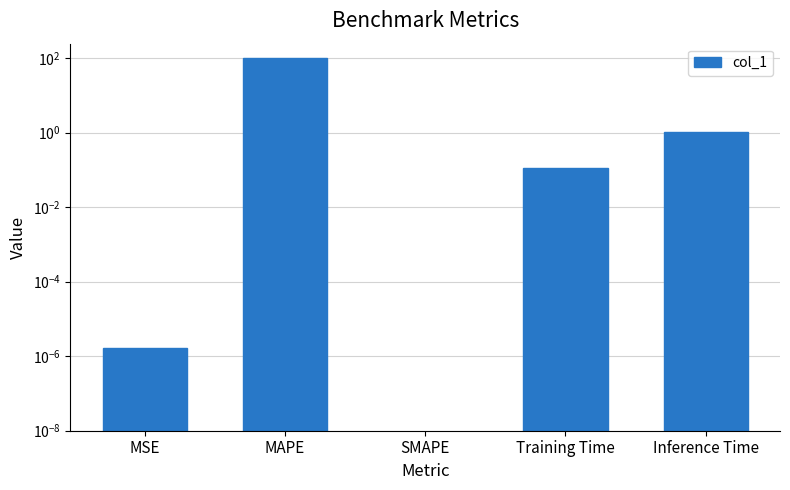

Is it true that the value at MSE is 0.0?

False